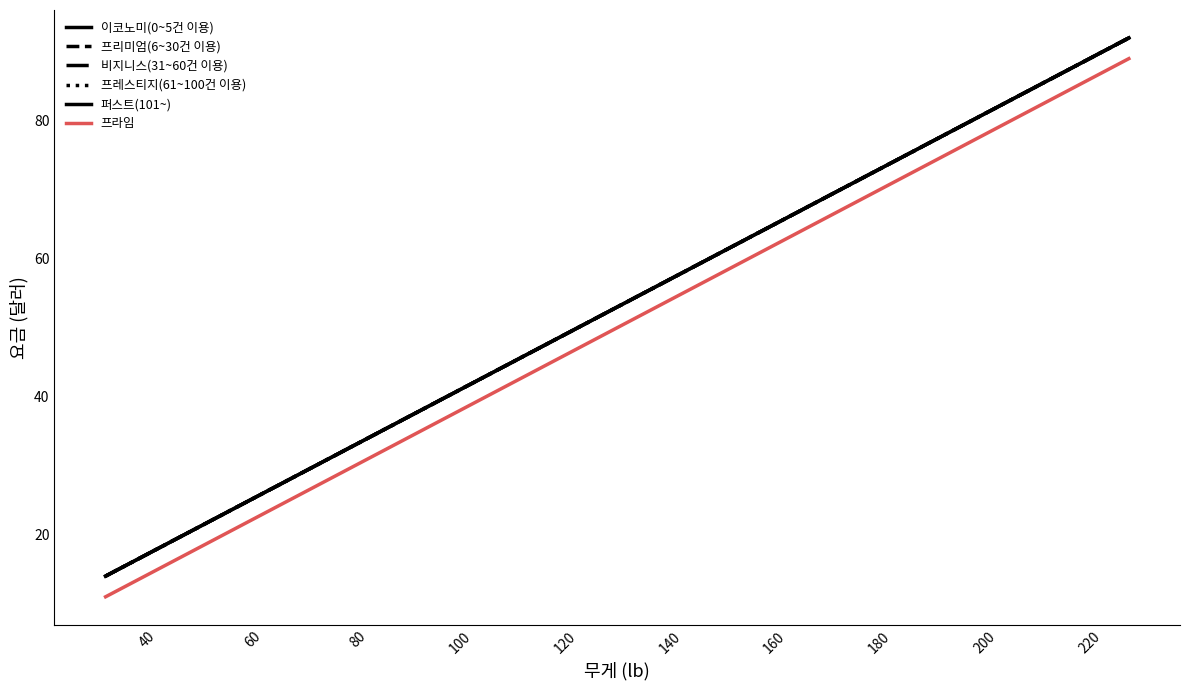

Is this an area chart (filled region under the line)?

No